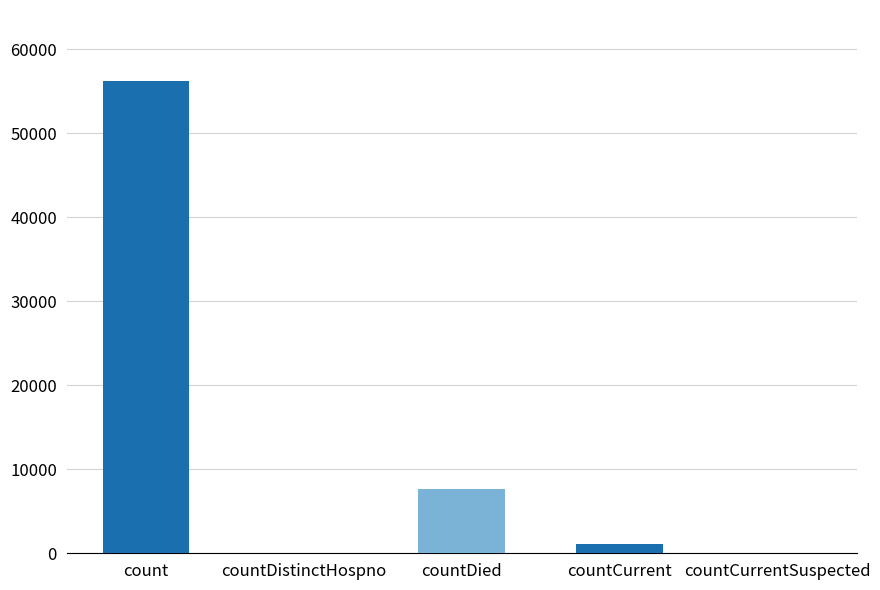

Reading left to right, extract all data points from this chart.

56231	0	7606	1129	0